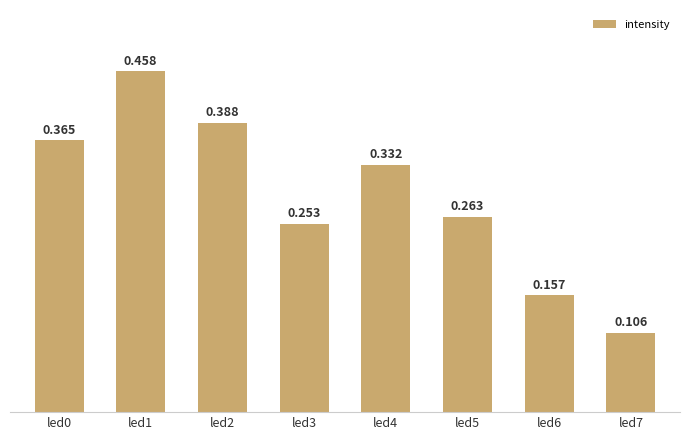

What is the minimum value shown in the chart?

0.1